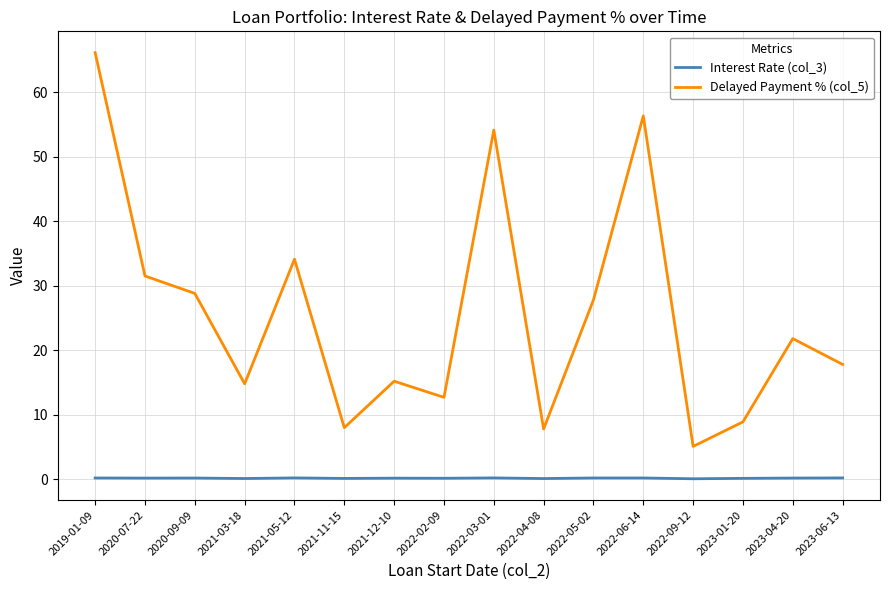

True or false: Interest Rate (col_3) and Delayed Payment % (col_5) cross at least once.

False